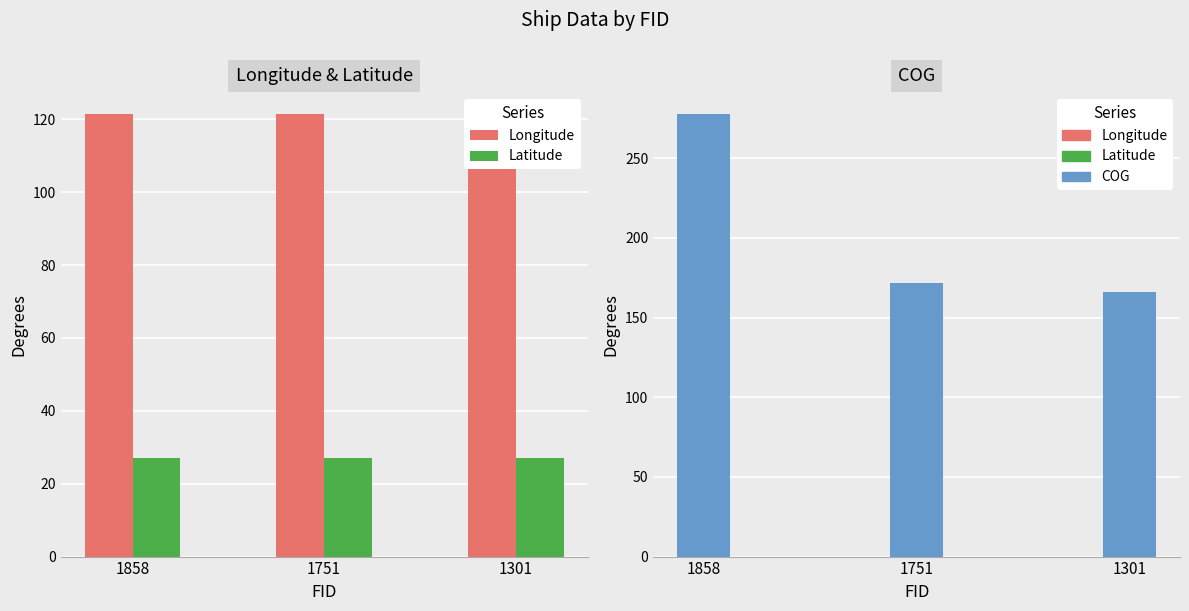

Read the COG value at 1751.

171.5